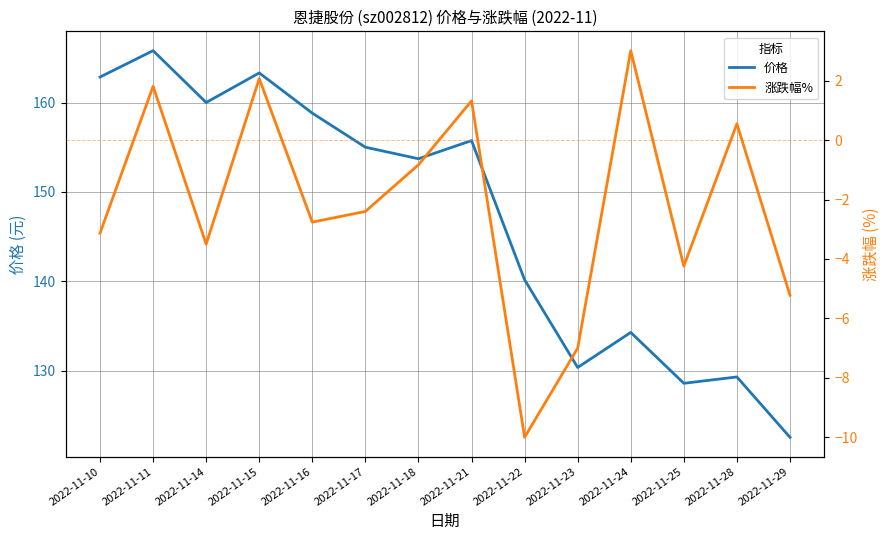

Which has a higher value, 2022-11-15 or 2022-11-17?

2022-11-15